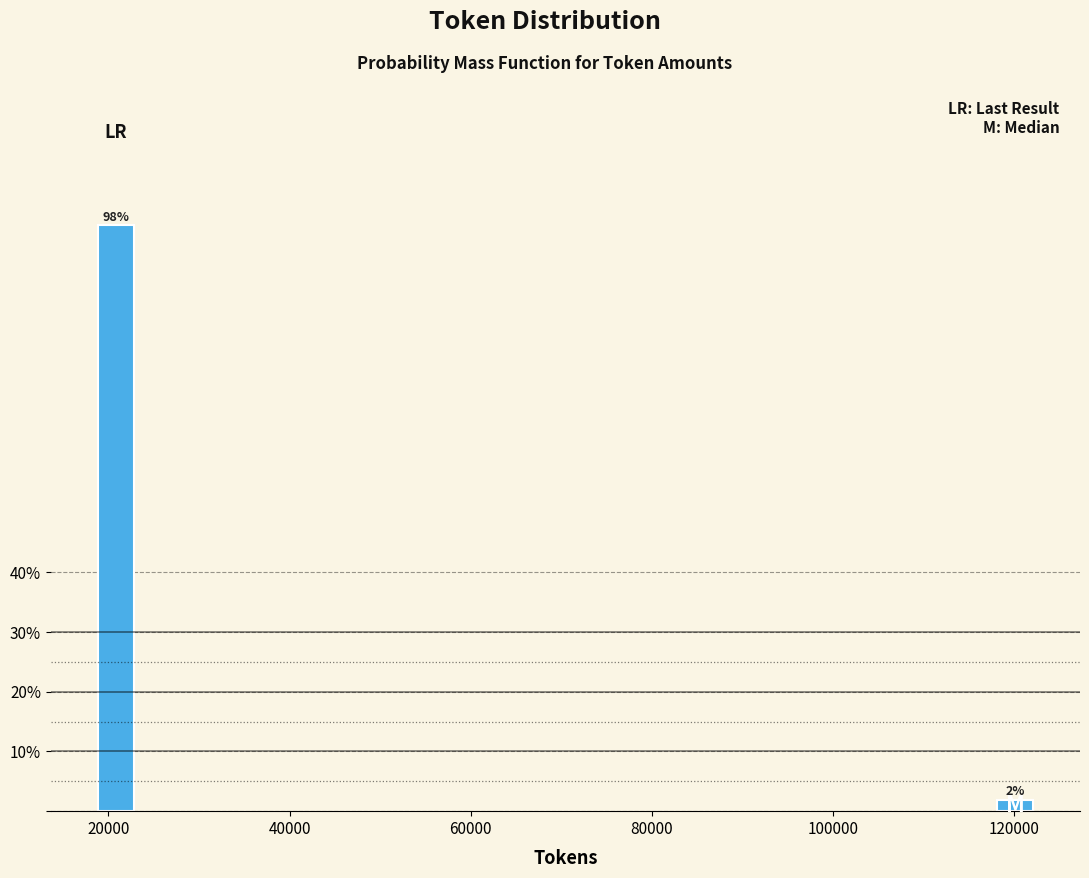

What is the sum of all values?

100.0